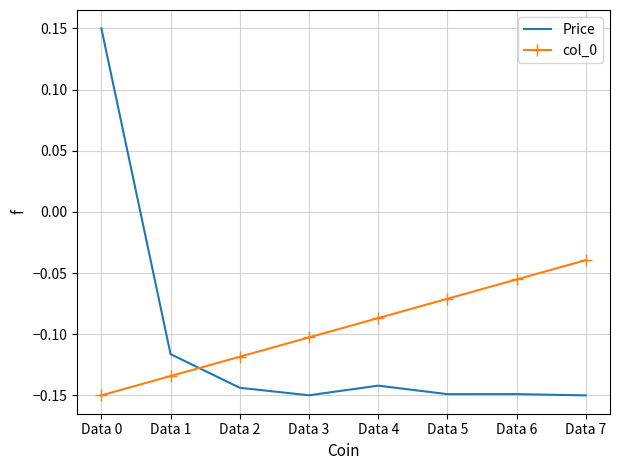

How many series are shown in this chart?

2